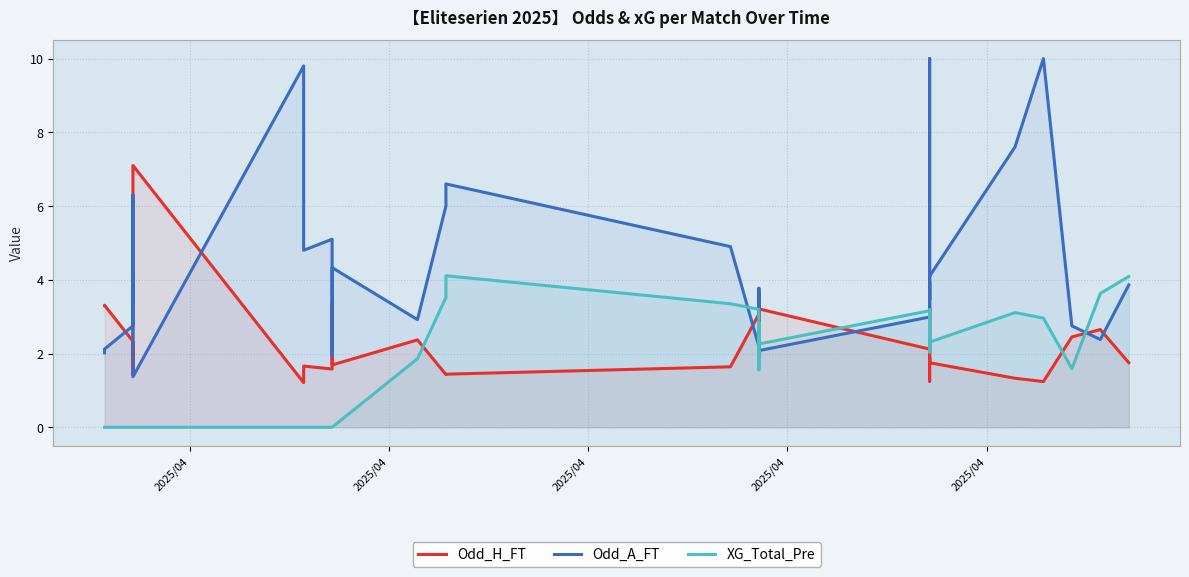

What is the highest value of the Odd_H_FT series?

7.1